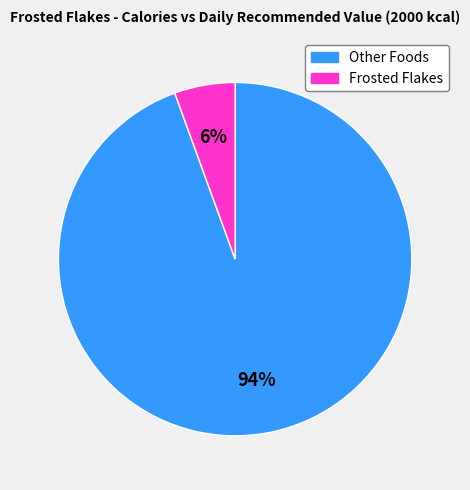

Does any single category account for the majority?

Yes